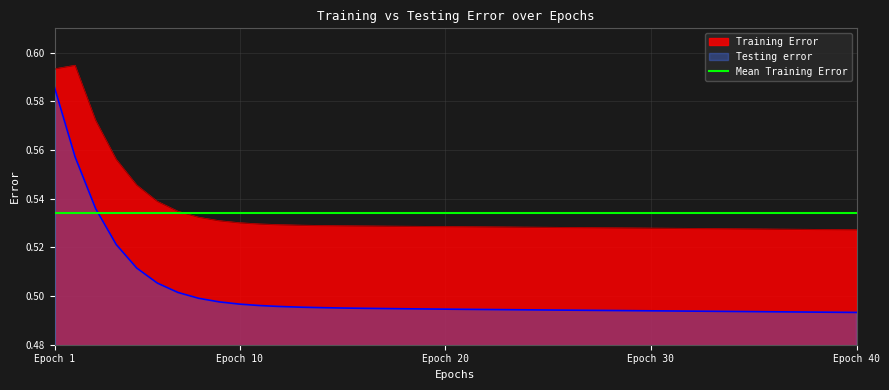

Between 3 and 9, which series saw the biggest shift?

Training Error